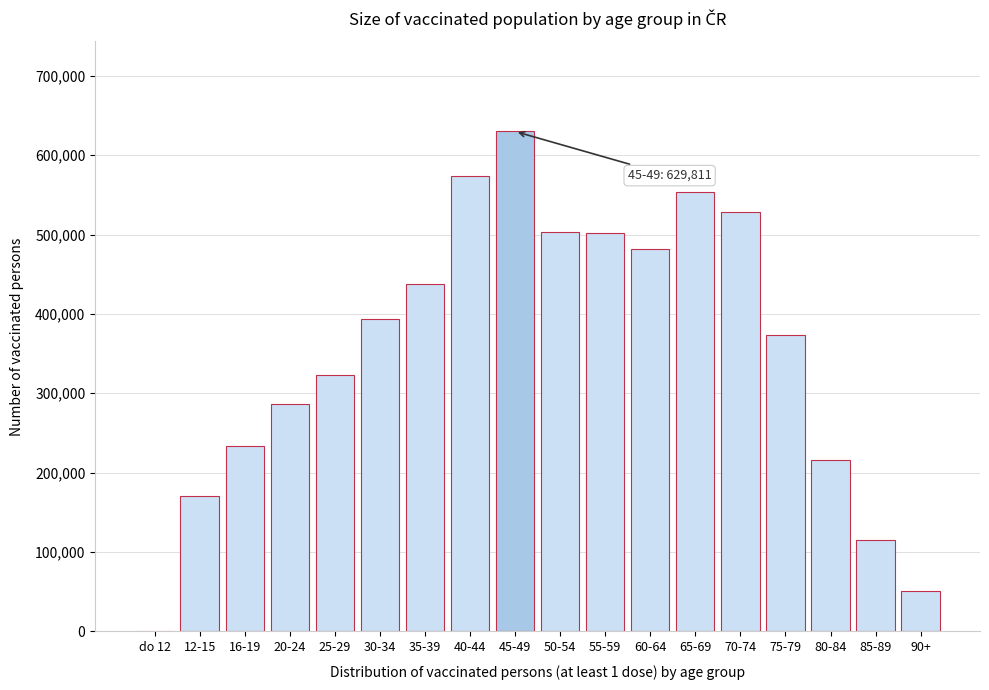

What is the greatest value displayed?

629811